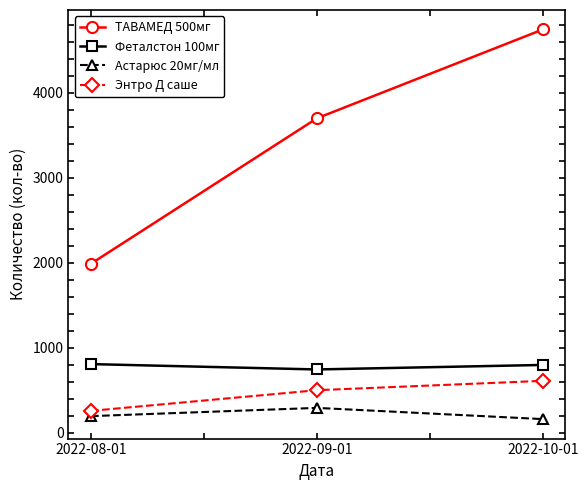

Does the chart have visible grid lines?

No